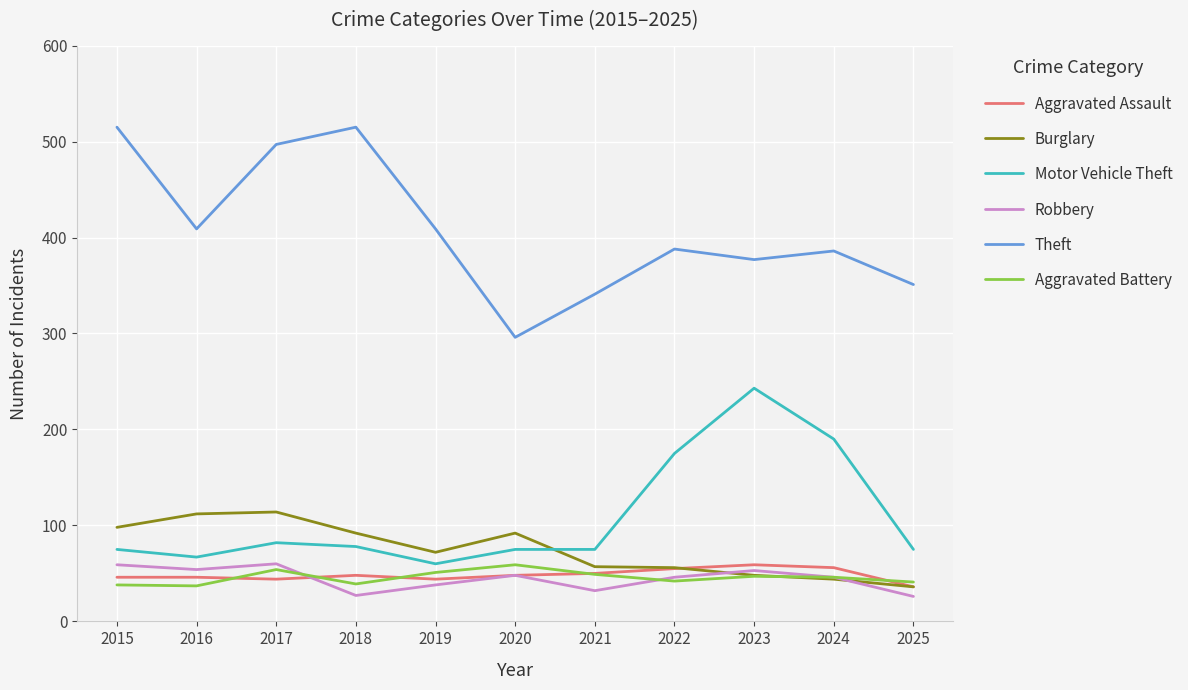

At which category does Robbery reach its first local peak?

2017